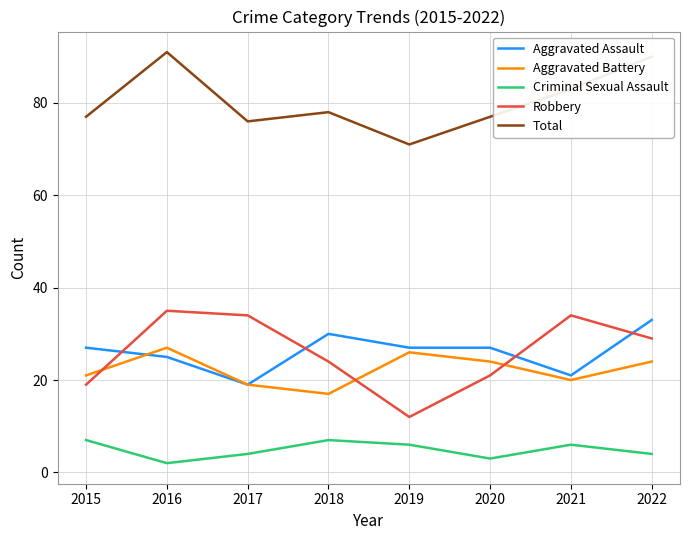

What is the sum of the Total values at 2022 and 2015?

167